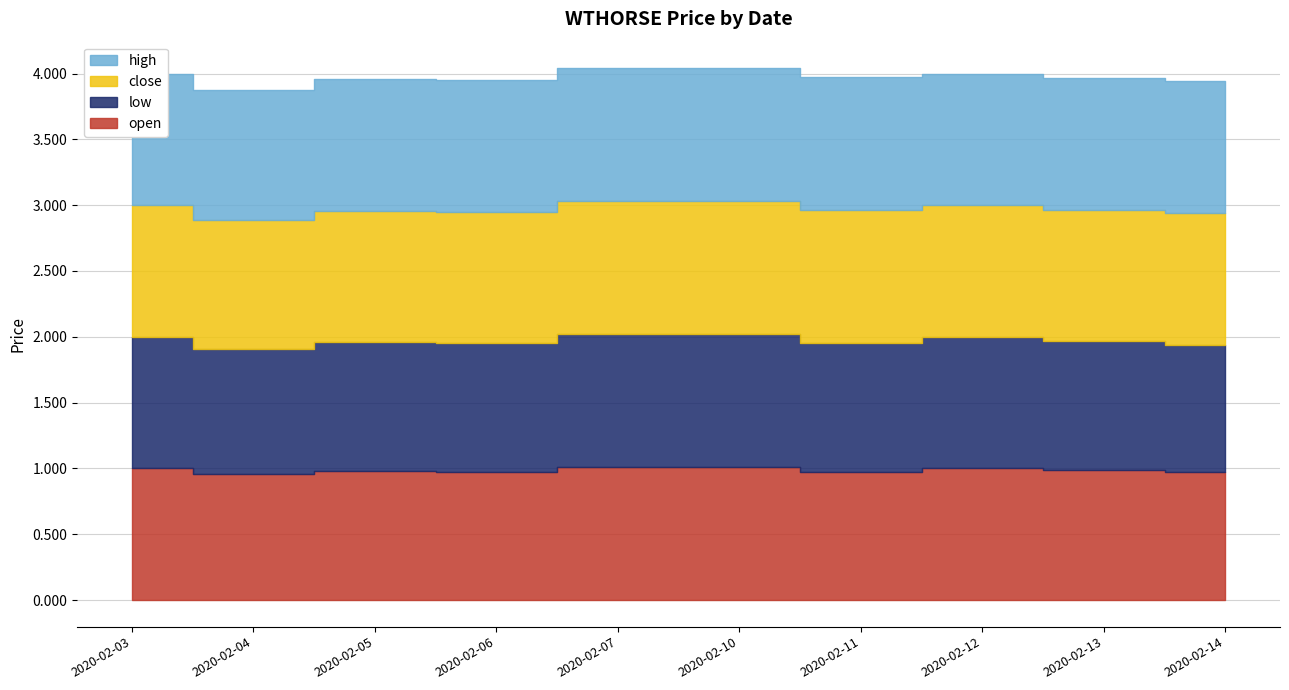

What is the value of the open point at the 7th from the left?

1.0